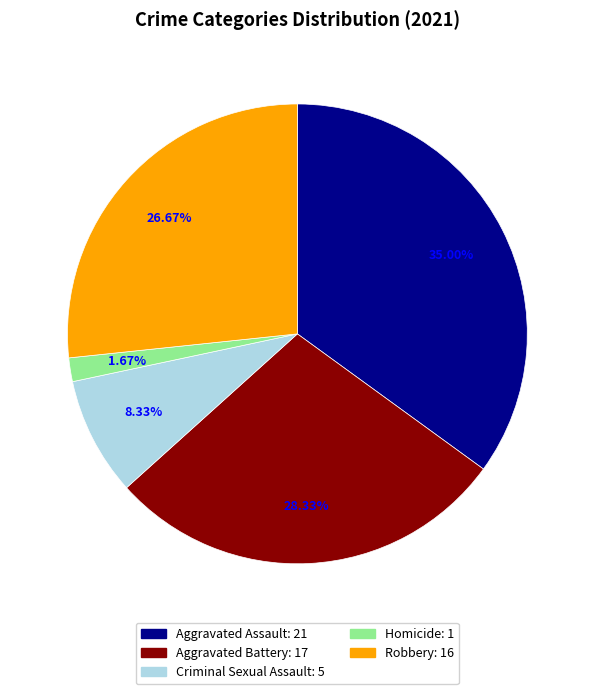

To the nearest percent, what is the average slice percentage?

20%